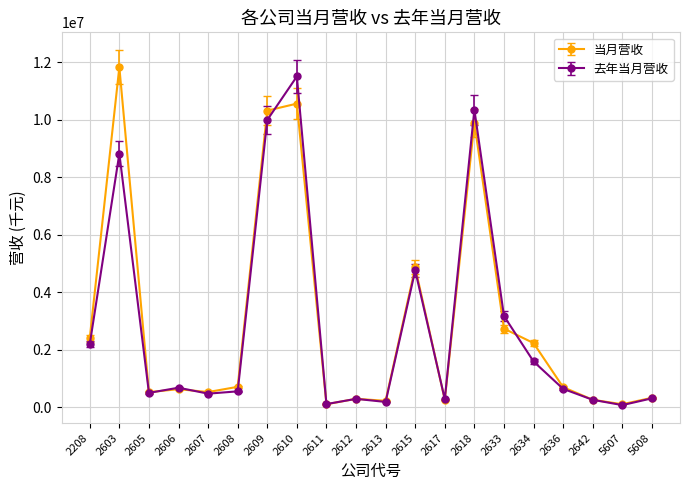

How many data points in 当月营收 are less than 697147?

10